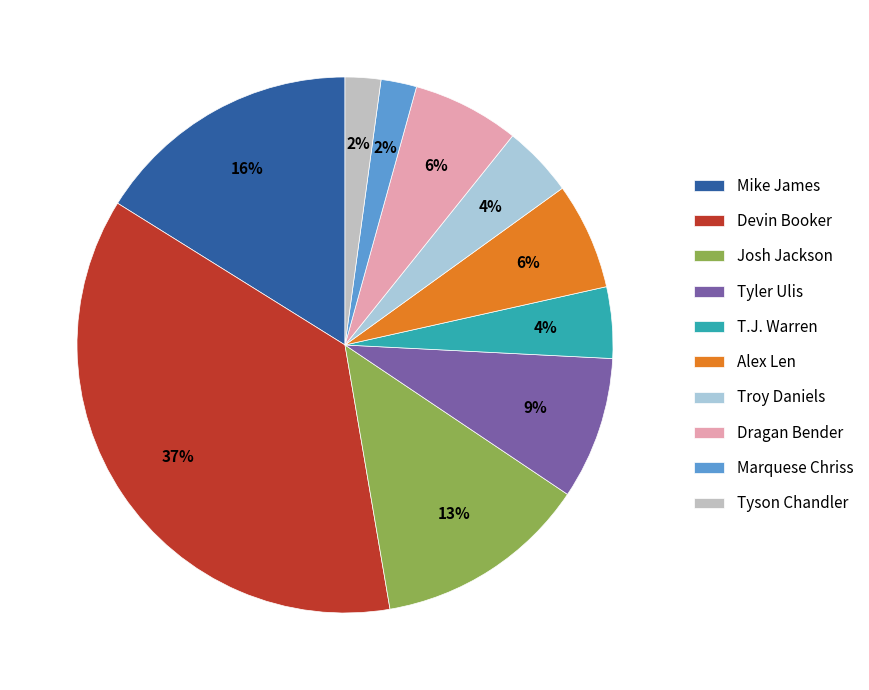

What percentage is the Marquese Chriss slice, to the nearest percent?

2%